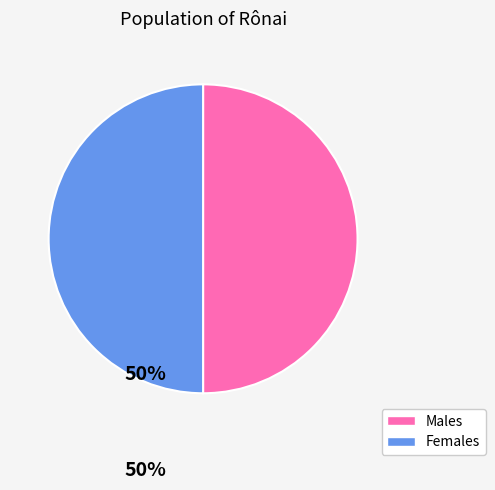

How many segments does this pie chart have?

2